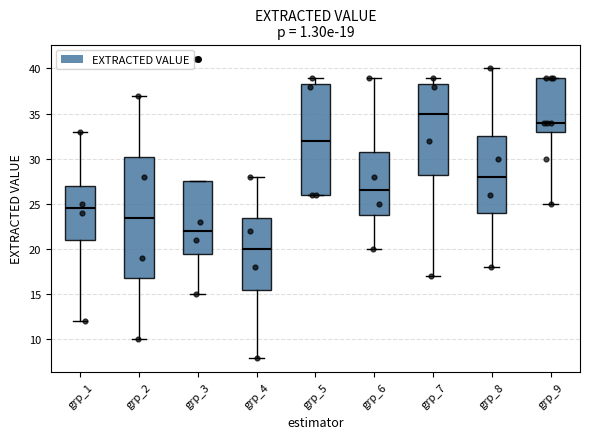

Which box's median line is the lowest?

grp_4